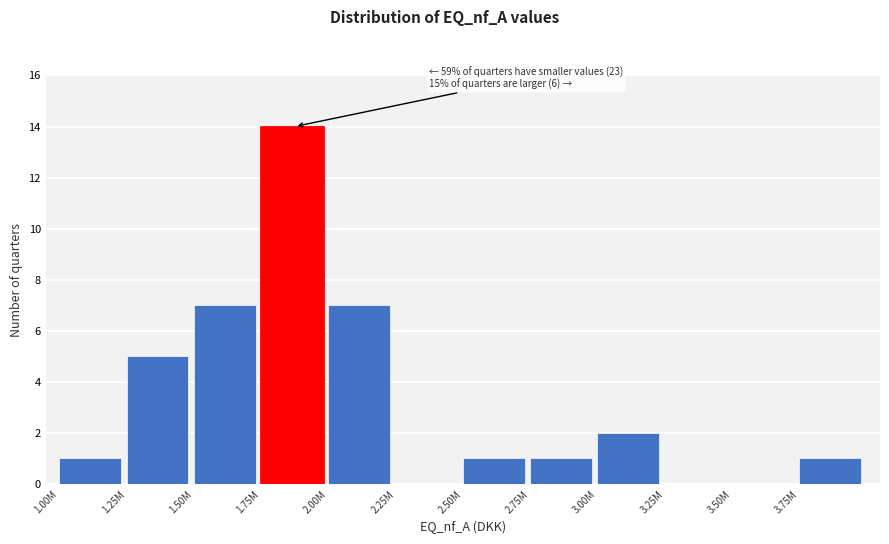

Reading right to left, list all the values displayed in this chart.

3.75M=1	3.50M=0	3.25M=0	3.00M=2	2.75M=1	2.50M=1	2.25M=0	2.00M=7	1.75M=14	1.50M=7	1.25M=5	1.00M=1